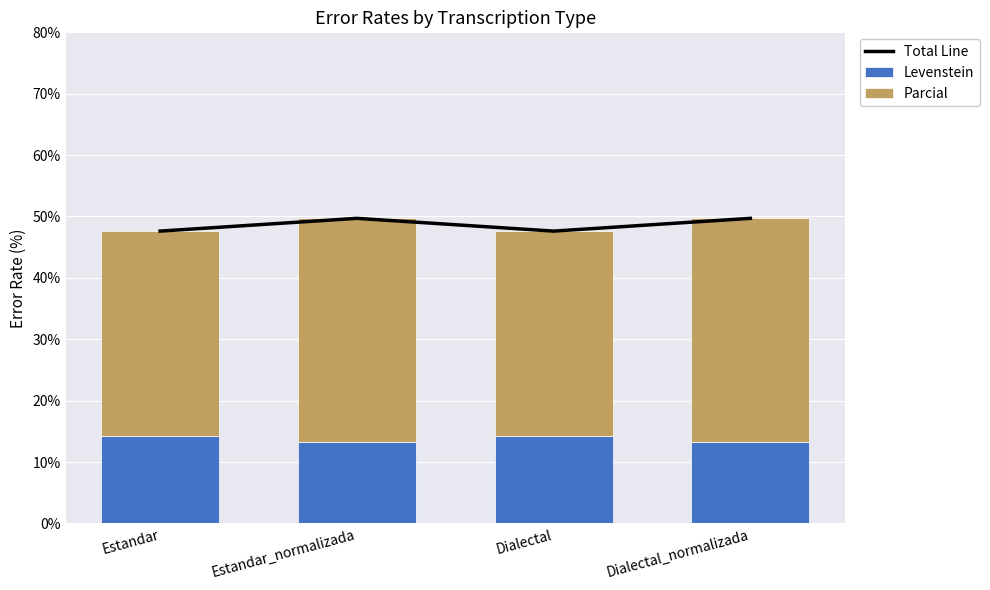

Which category has the highest value in the Total Line series?

Estandar_normalizada